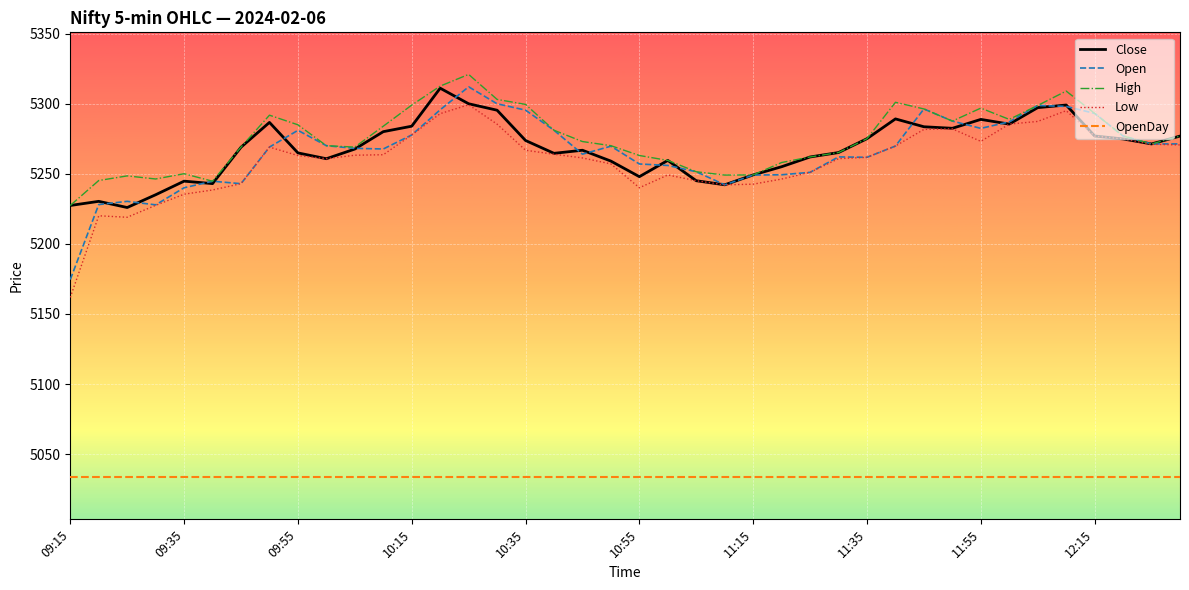

What is the highest value of the Open series?

5312.0